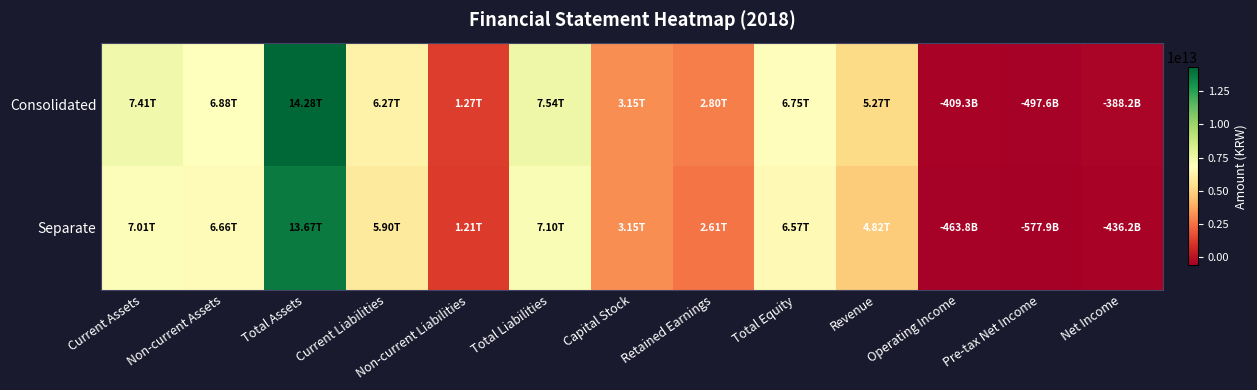

How many distinct data groups are displayed?

2